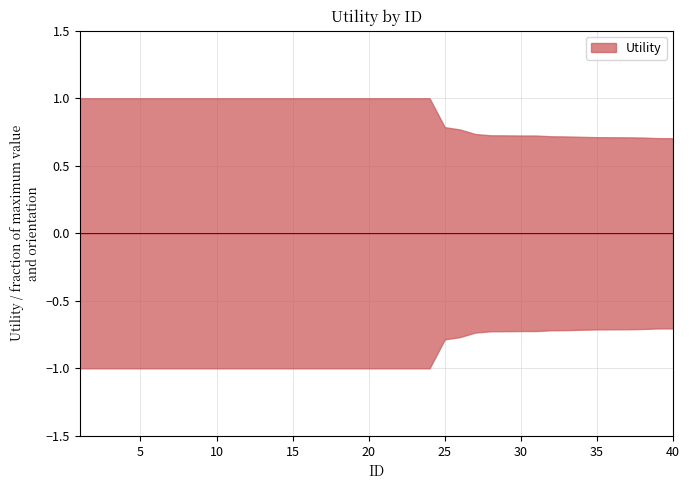

List the labels in order of value, smallest first.

40, 39, 38, 37, 36, 35, 34, 33, 32, 31, 30, 29, 28, 27, 26, 25, 1, 2, 3, 4, 5, 6, 7, 8, 9, 10, 11, 12, 13, 14, 15, 16, 17, 18, 19, 20, 21, 22, 23, 24